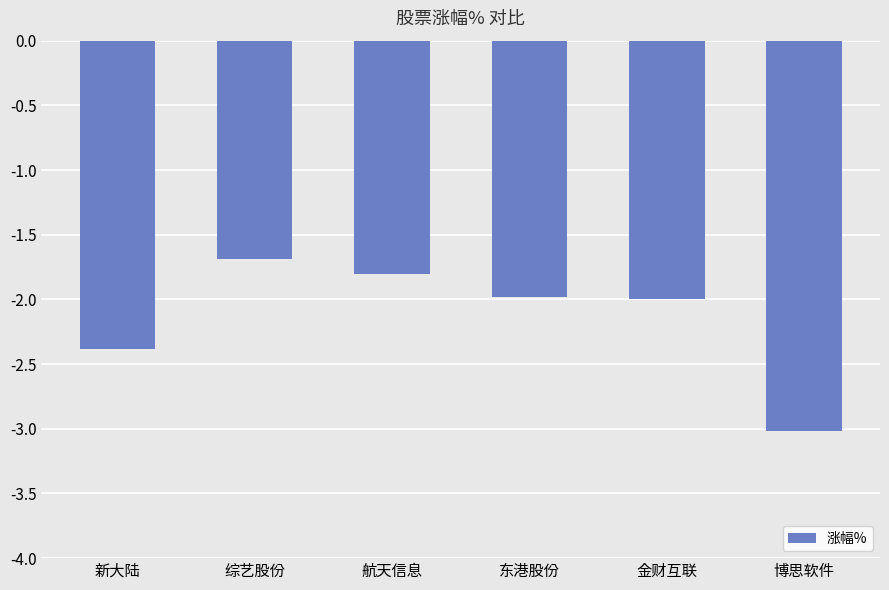

What is the change in value from 东港股份 to 博思软件?

-1.0